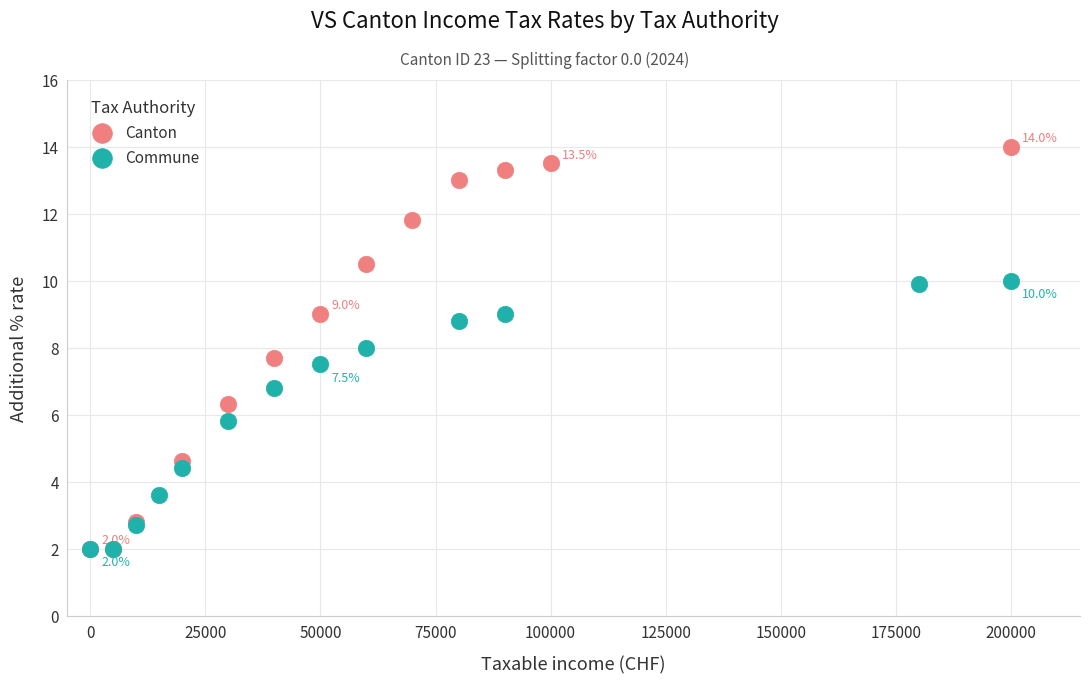

What are all the series names shown in the legend?

Canton, Commune